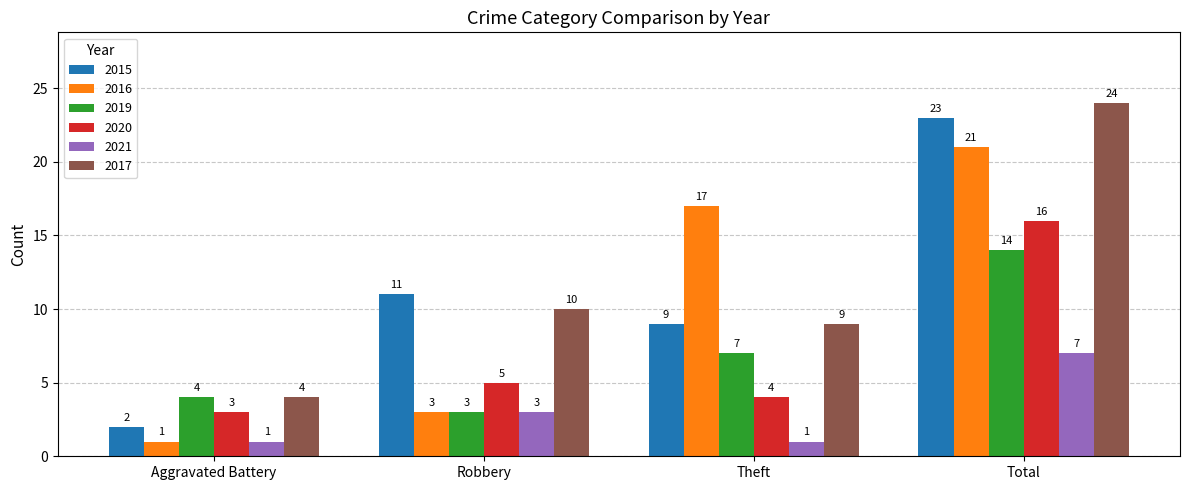

The value of 2019 at Robbery is 3. True or false?

True